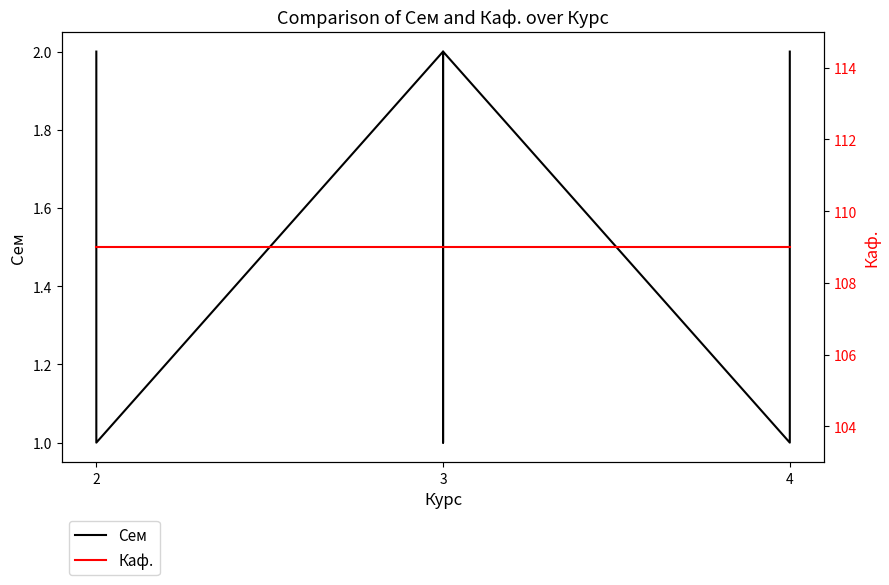

Which has a higher value, 2 or 3?

3